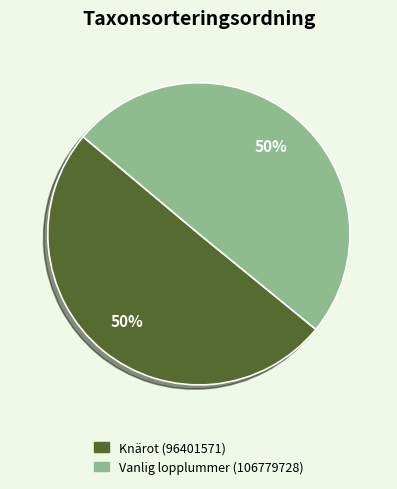

The Vanlig lopplummer (106779728) slice represents 50% of the pie. True or false?

True